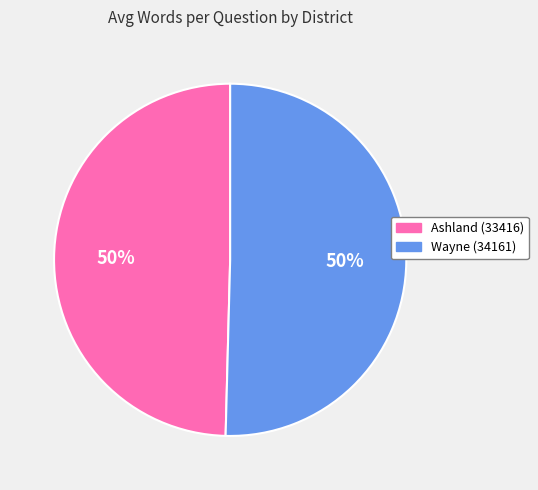

The Ashland (33416) slice represents 50% of the pie. True or false?

True